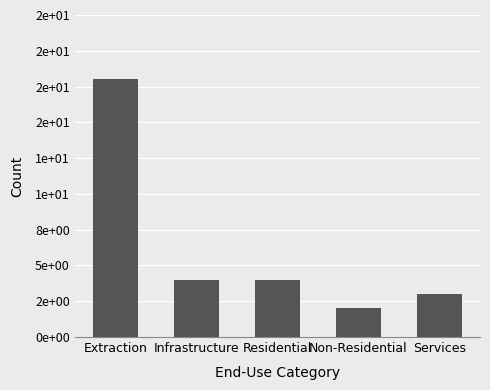

What is the sum of the values at Residential and Services?

7